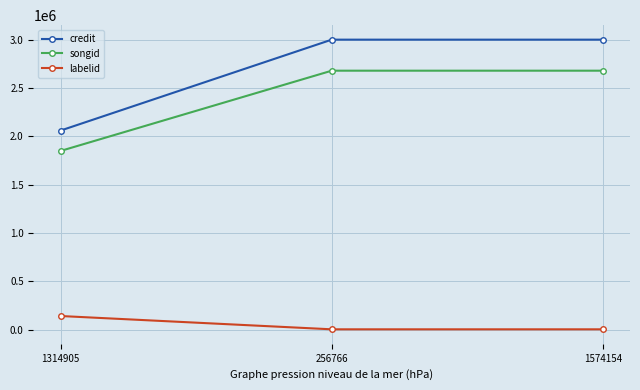

The labelid series shows 3267 at 256766. True or false?

True